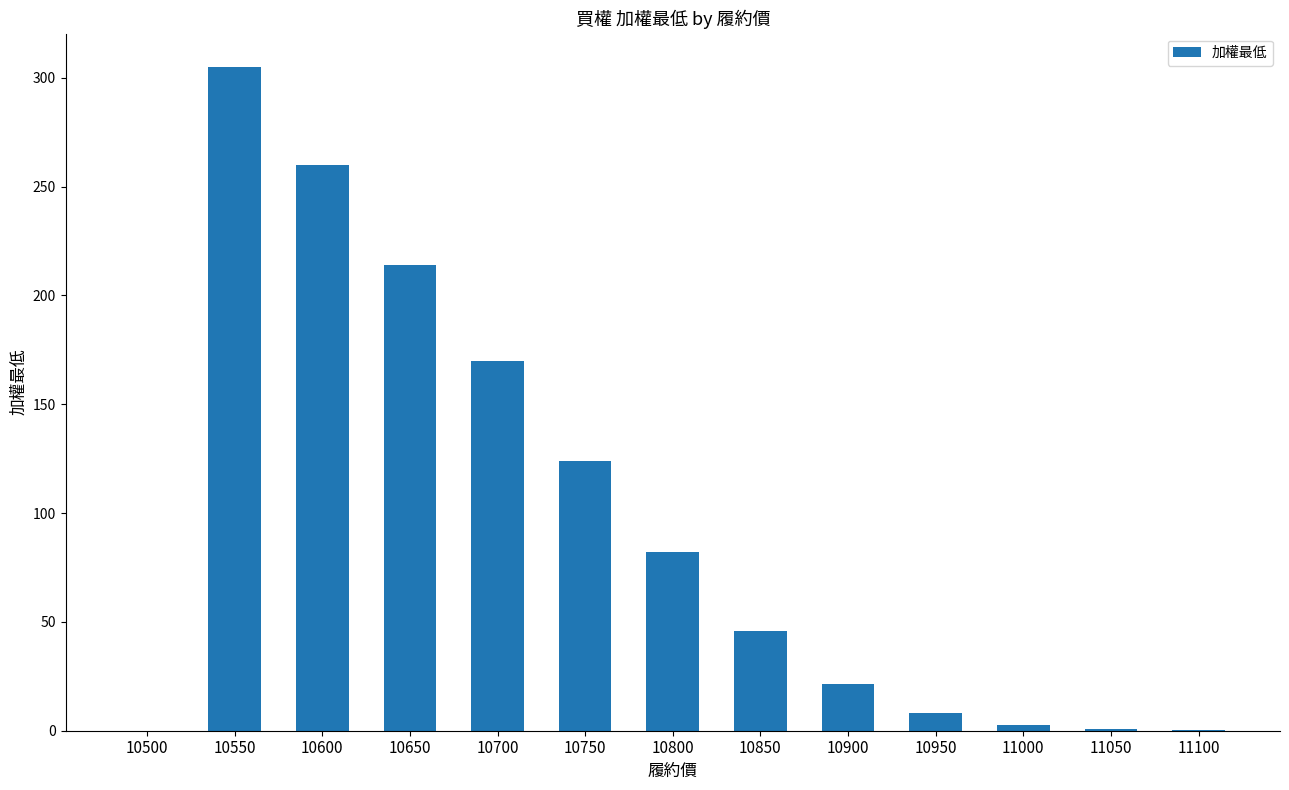

What is the sum of all values?

1233.8